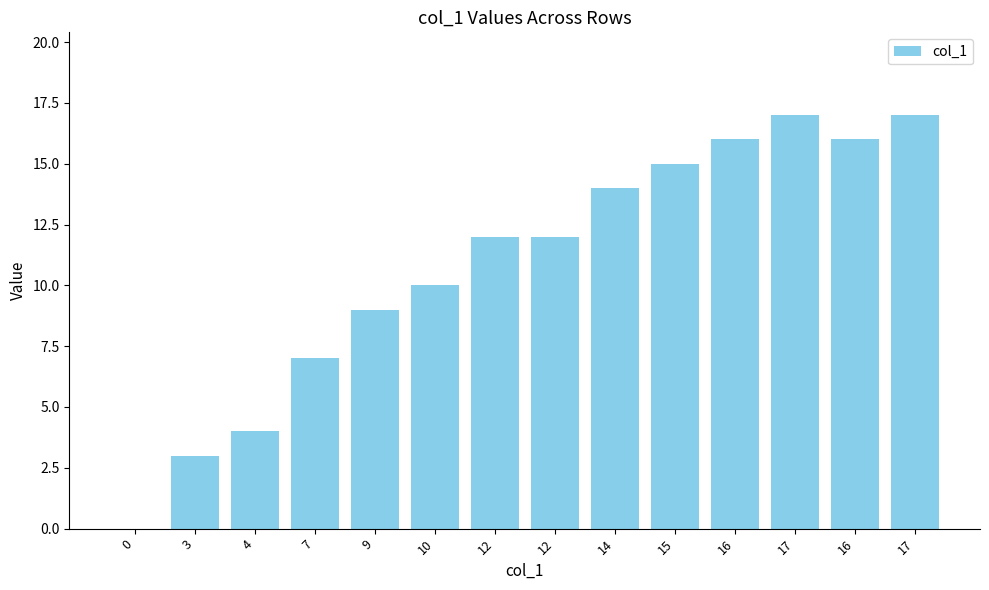

What is the sum of all values?

152